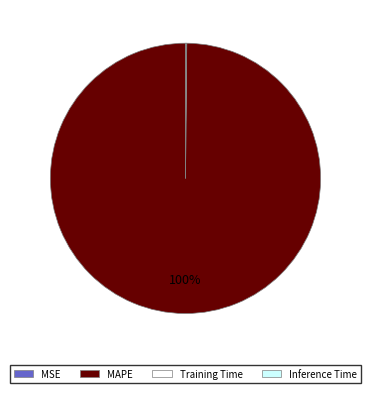

Is there a majority slice in this chart?

Yes